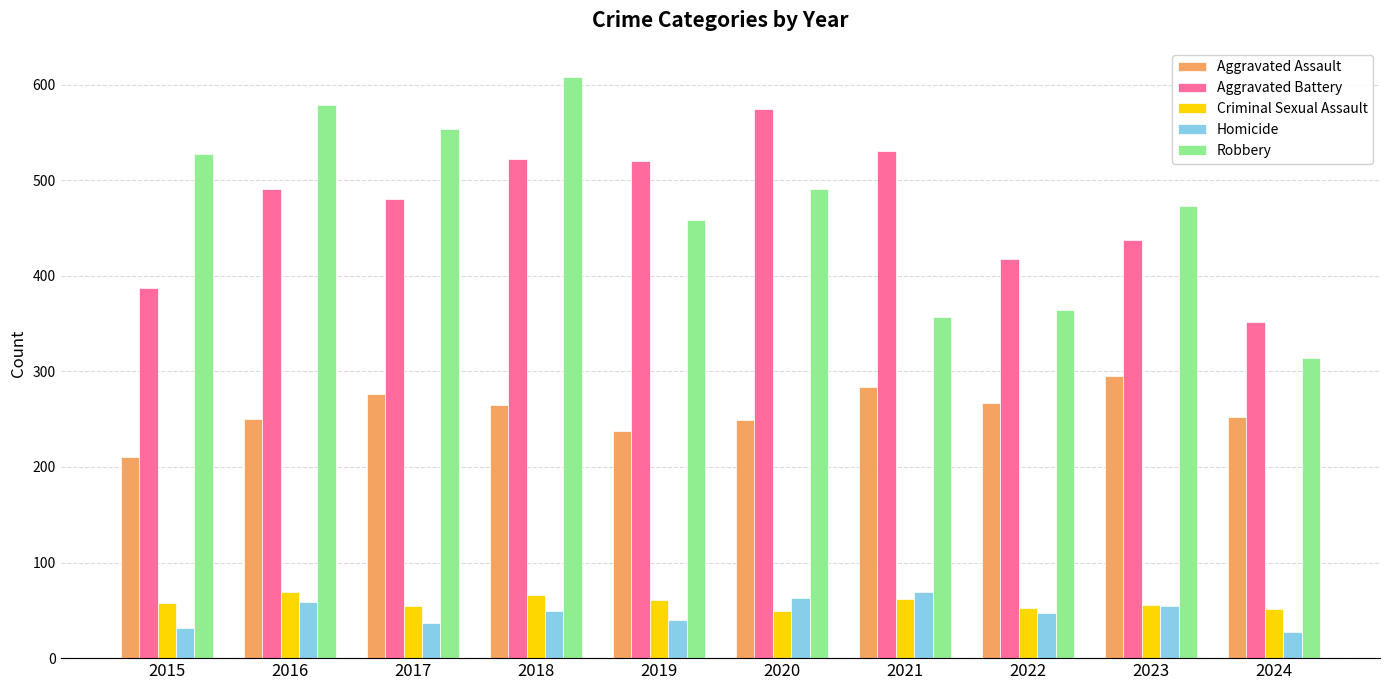

How many data points in Homicide are less than 49?

5